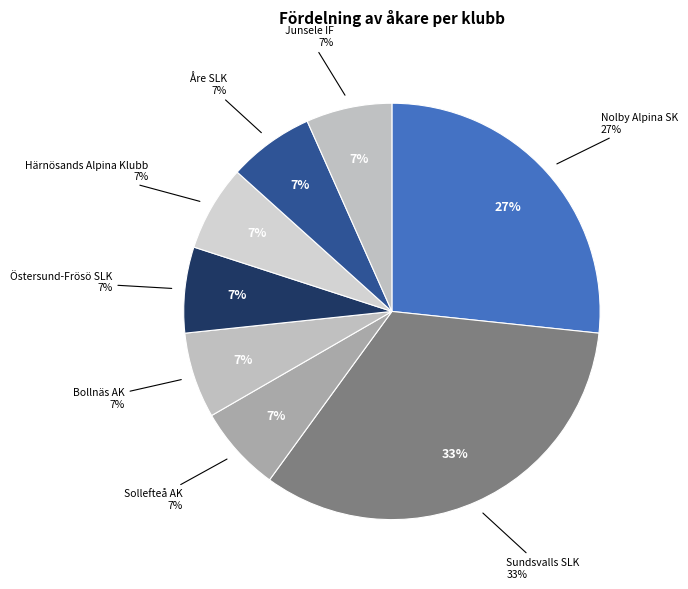

How many slices are in this pie chart?

8